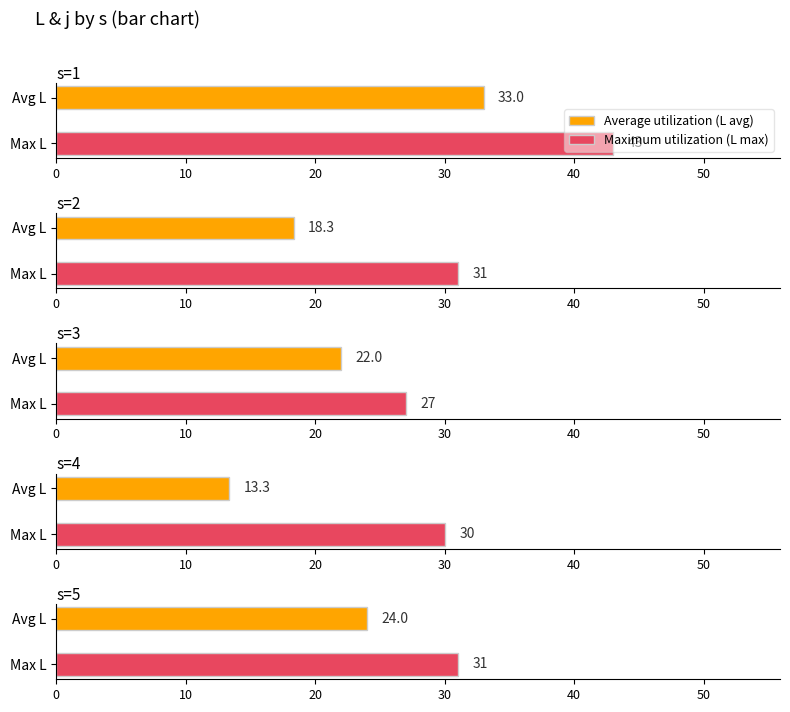

Read the Average utilization (L) value at s=5, to the nearest 5.

25